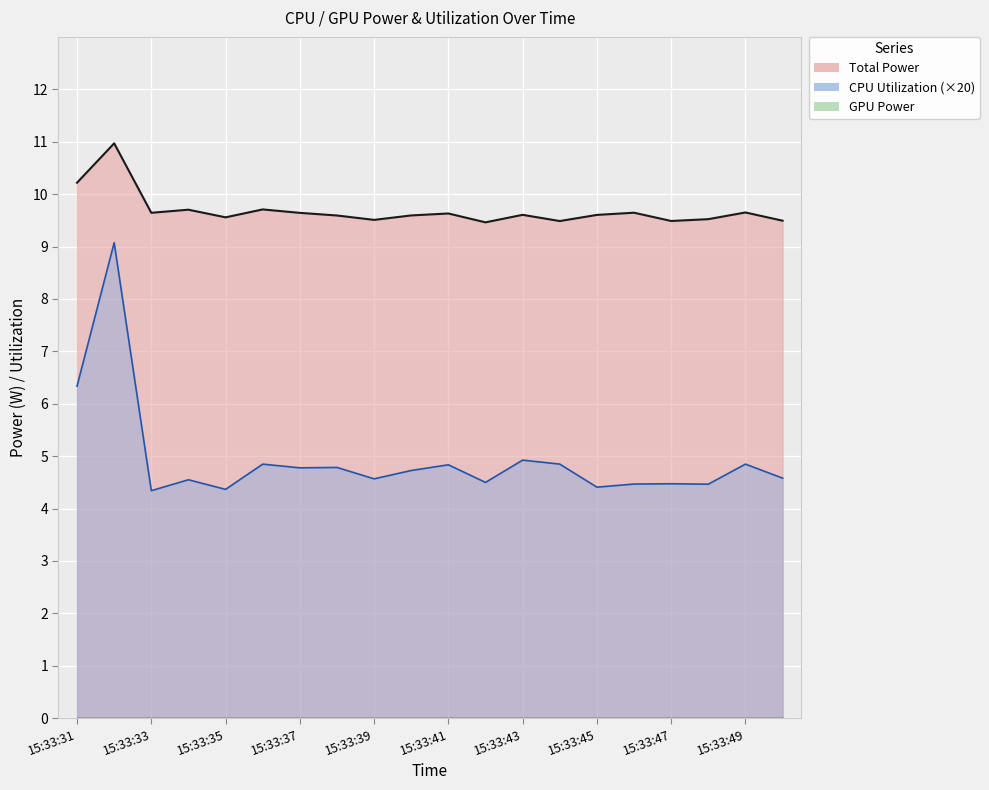

At which category is the sum across all series the highest?

15:33:32